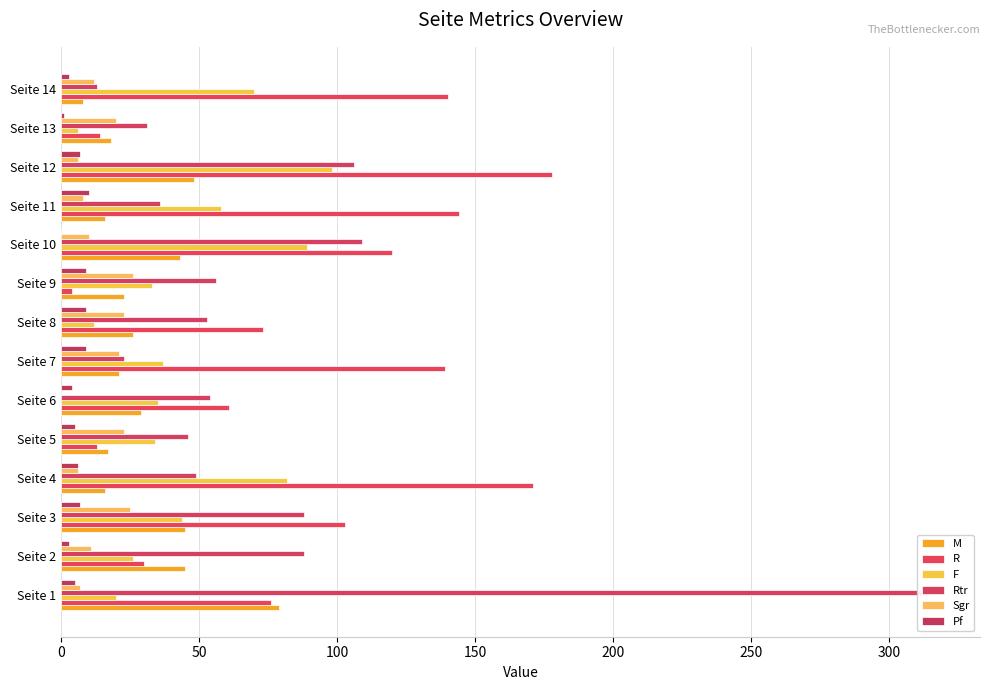

Which series changed the most between Seite 6 and Seite 10?

R